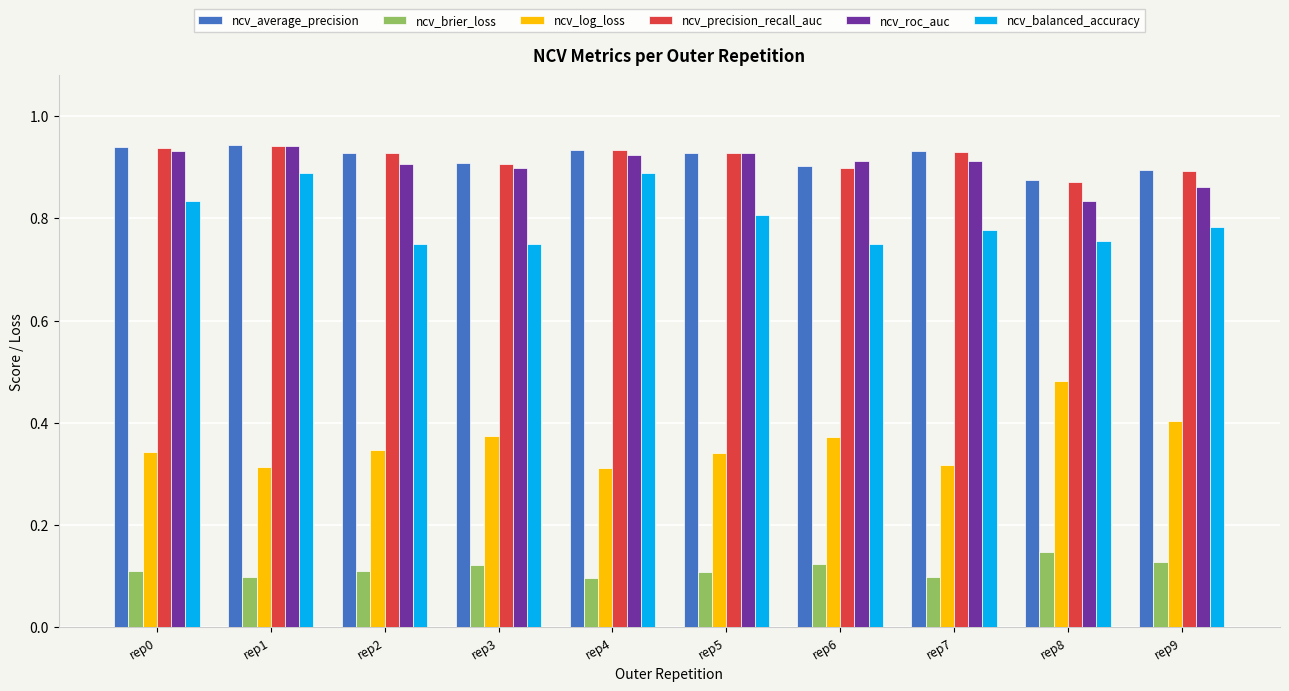

How many ncv_precision_recall_auc values are between 0 and 1?

10